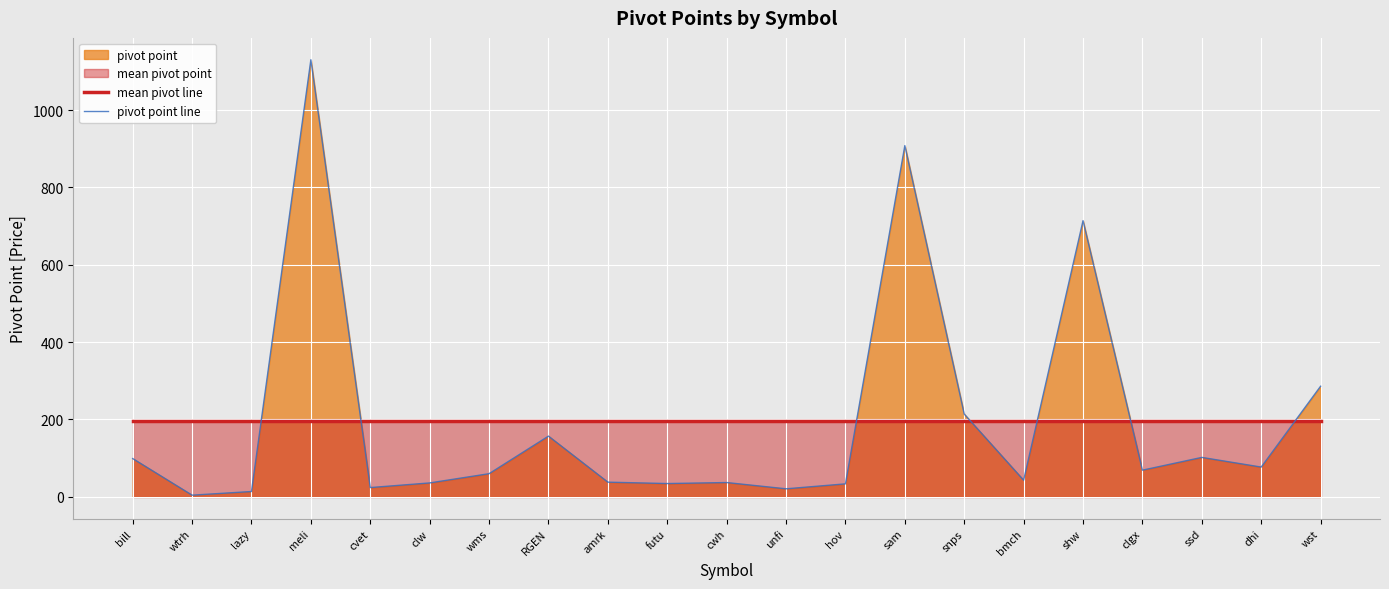

What position from the right is RGEN?

14